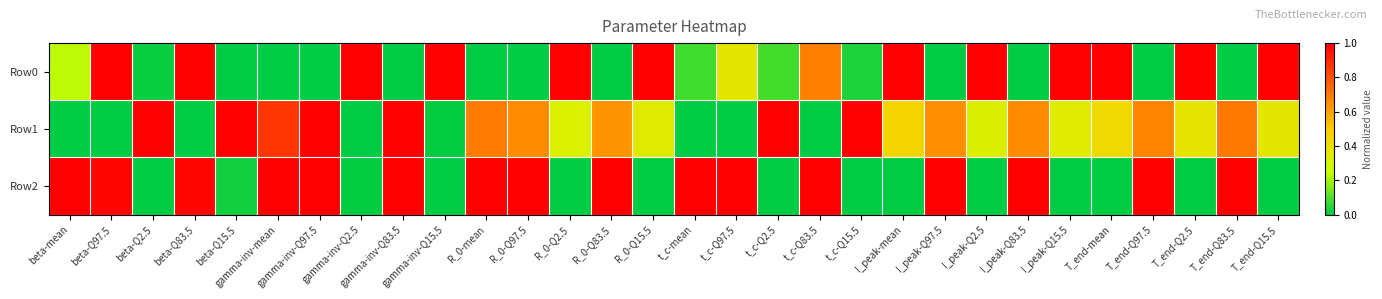

At which category is the sum across all series the highest?

gamma-inv-Q97.5